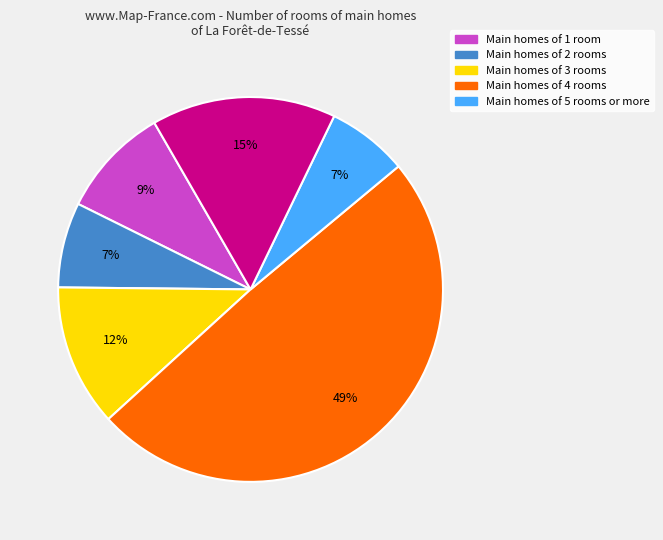

Does any single category account for the majority?

No